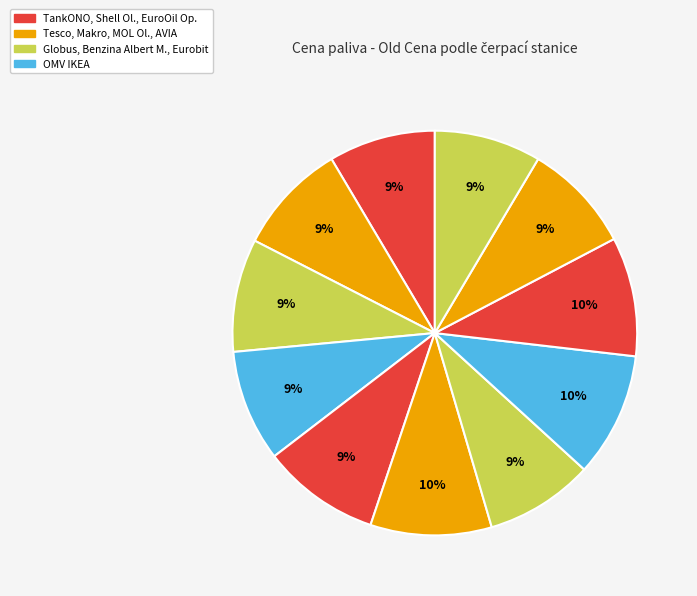

How many segments does this pie chart have?

11